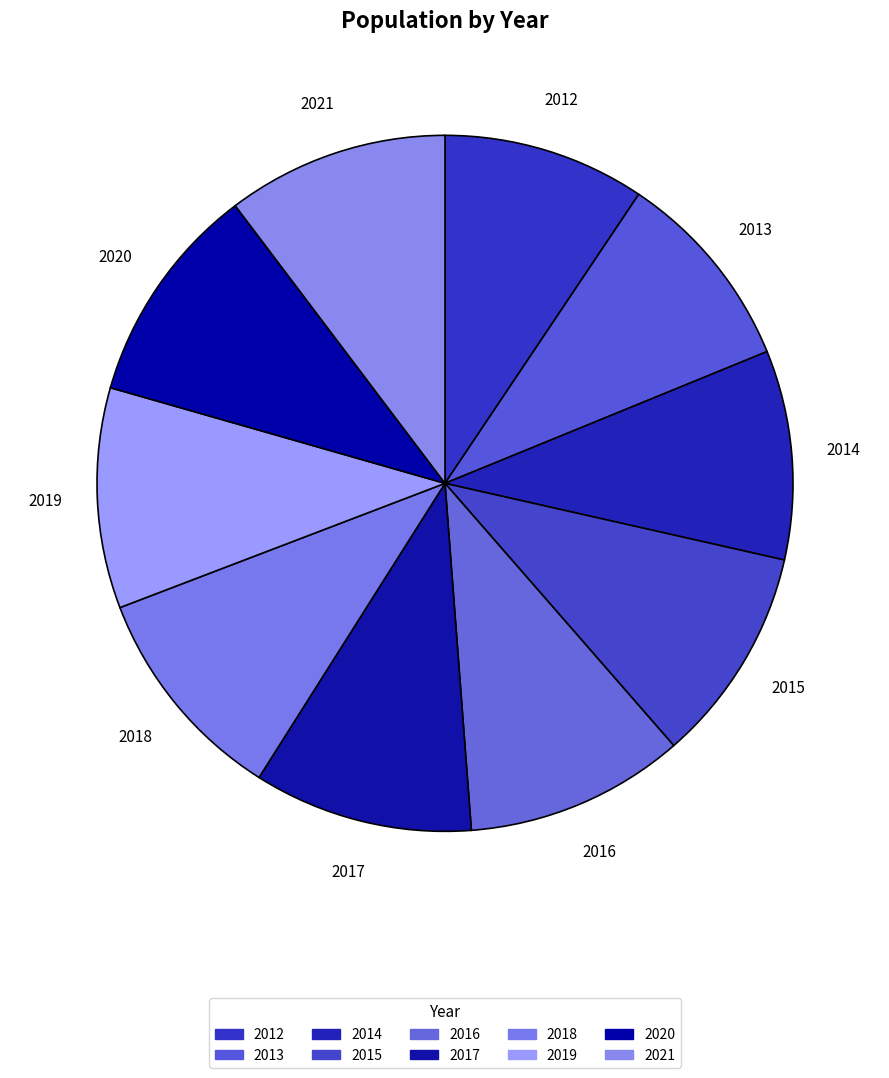

How many slices are in this pie chart?

10